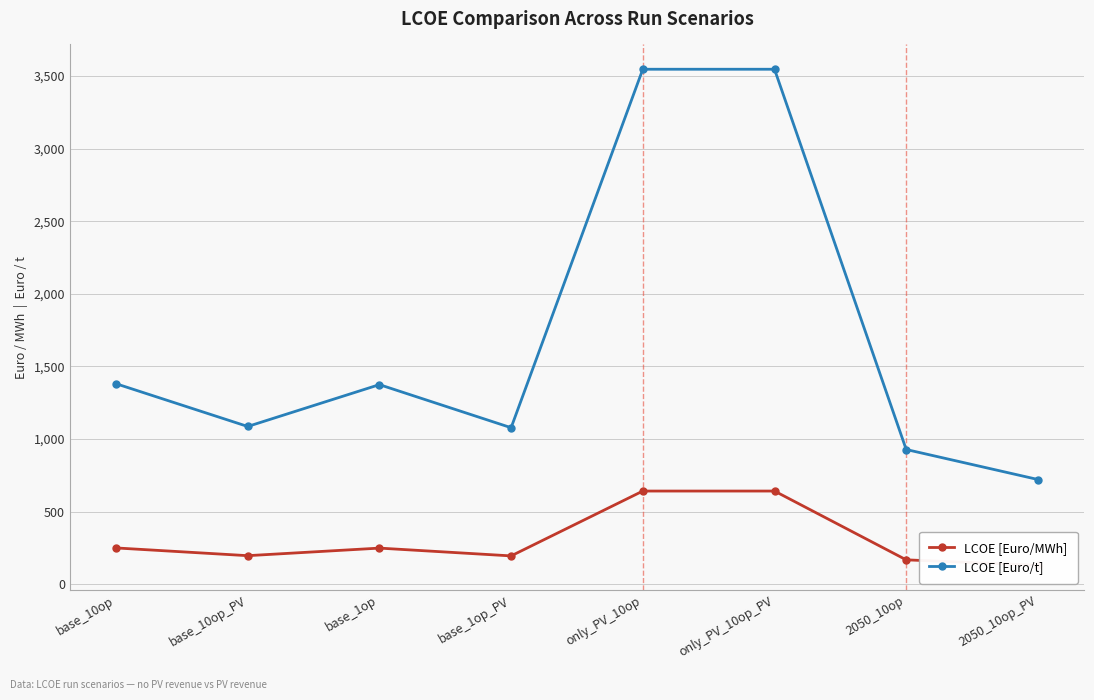

List the series in order of their peak value, lowest first.

LCOE [Euro/MWh], LCOE [Euro/t]